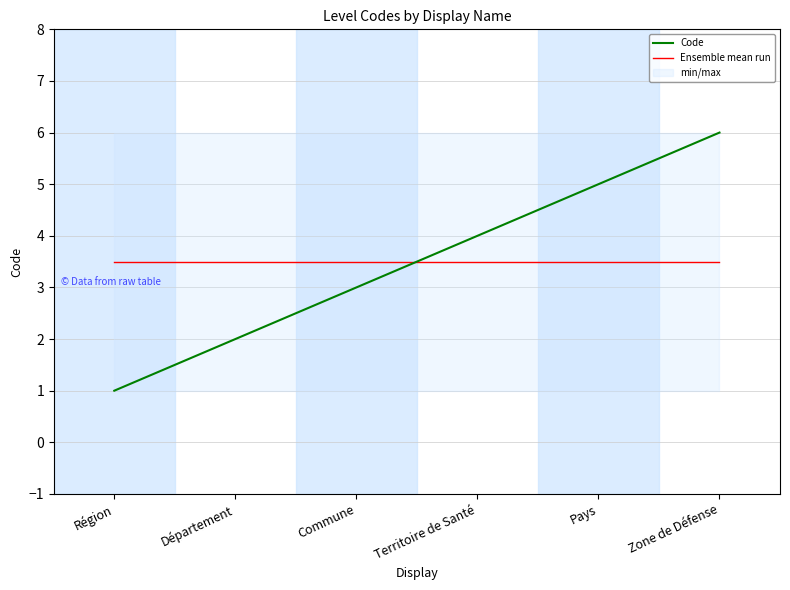

List the labels in order of Code value, smallest first.

Région, Département, Commune, Territoire de Santé, Pays, Zone de Défense